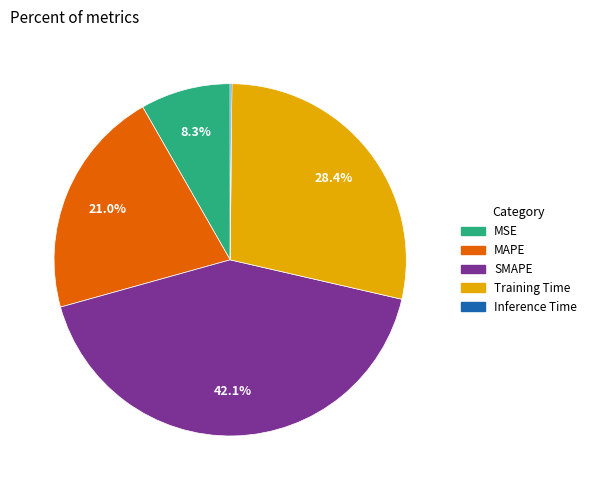

Is it true that MSE is 1% of the pie?

False